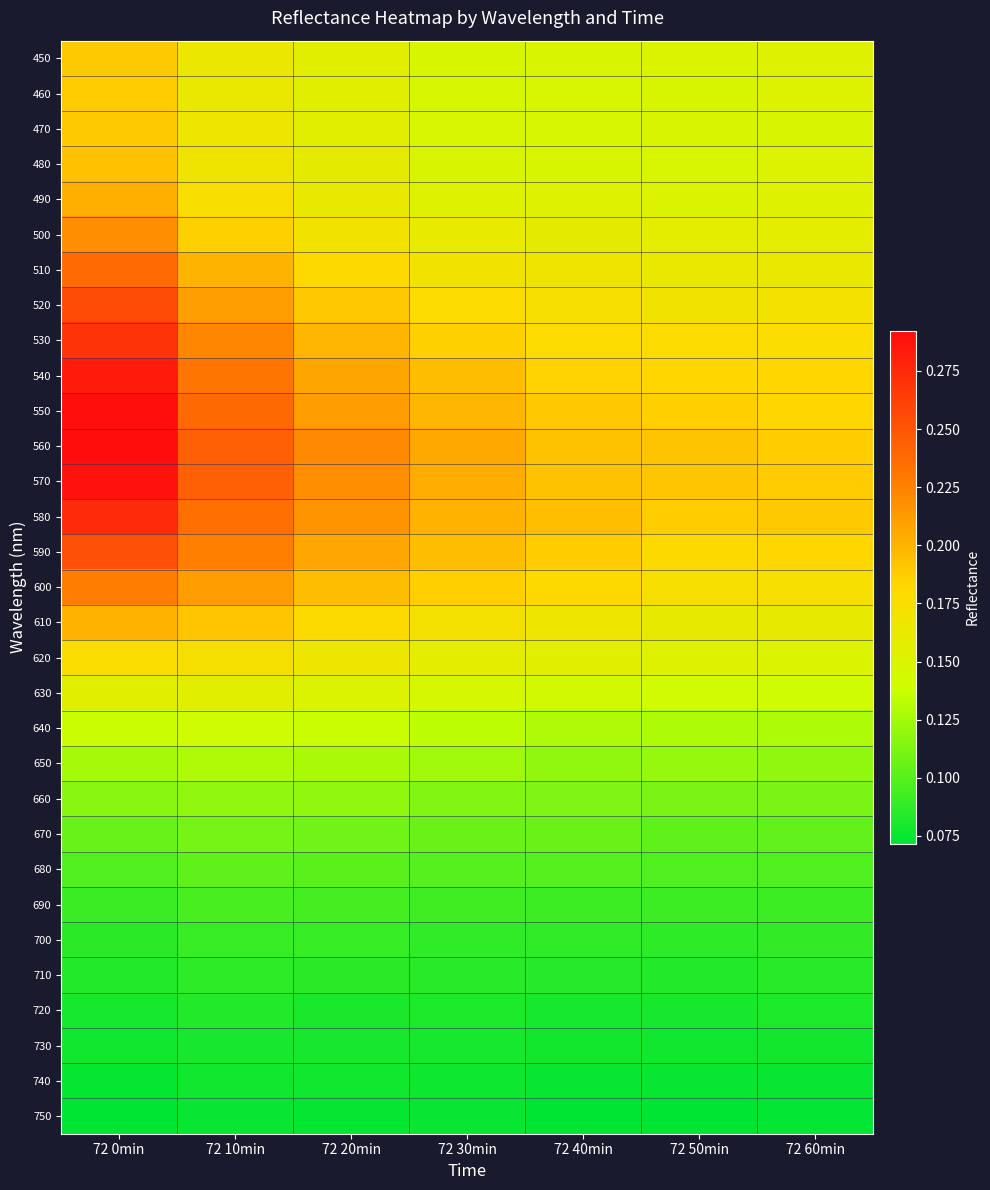

At how many categories does at least one series exceed 0?

7